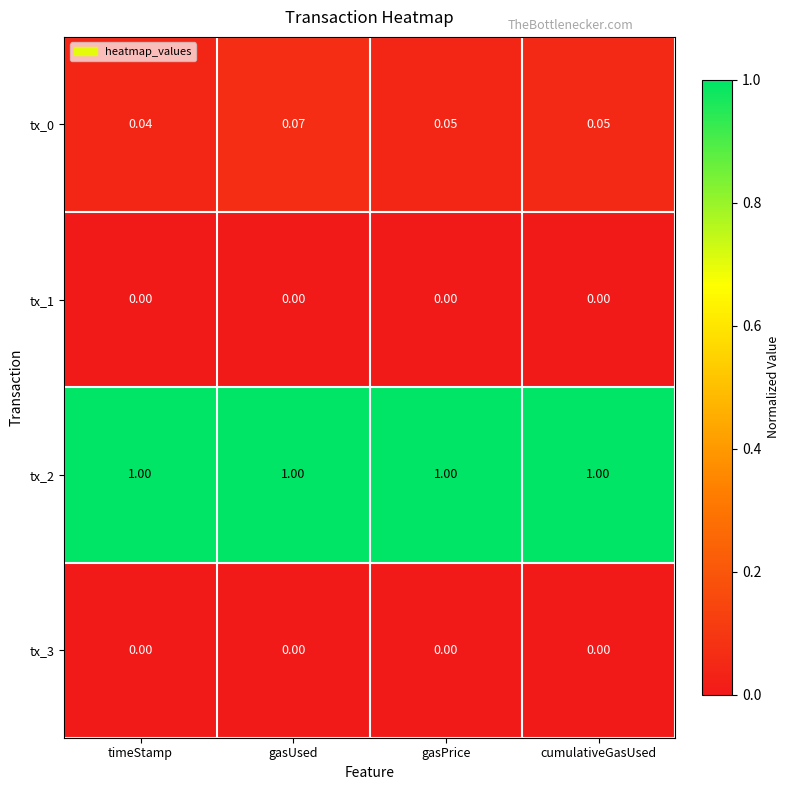

Where is tx_0 nearest to the value 0?

timeStamp